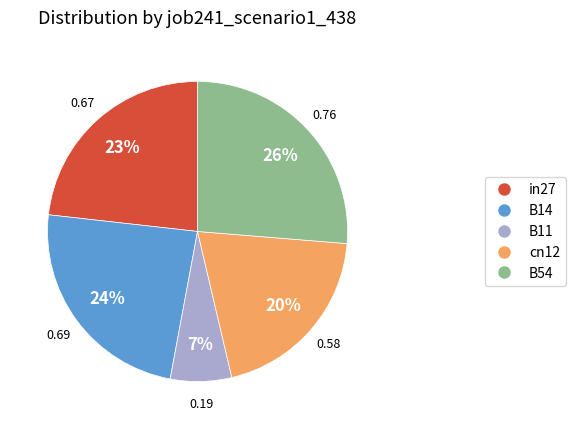

Combined, do cn12 and B14 account for over 50%?

No